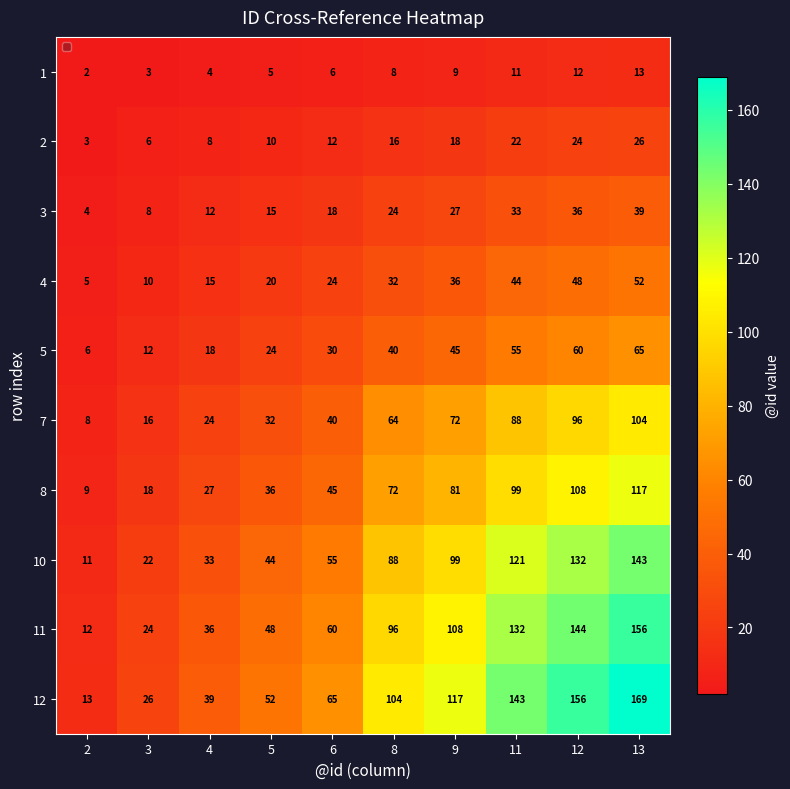

The value of 5 at 11 is 55. True or false?

True